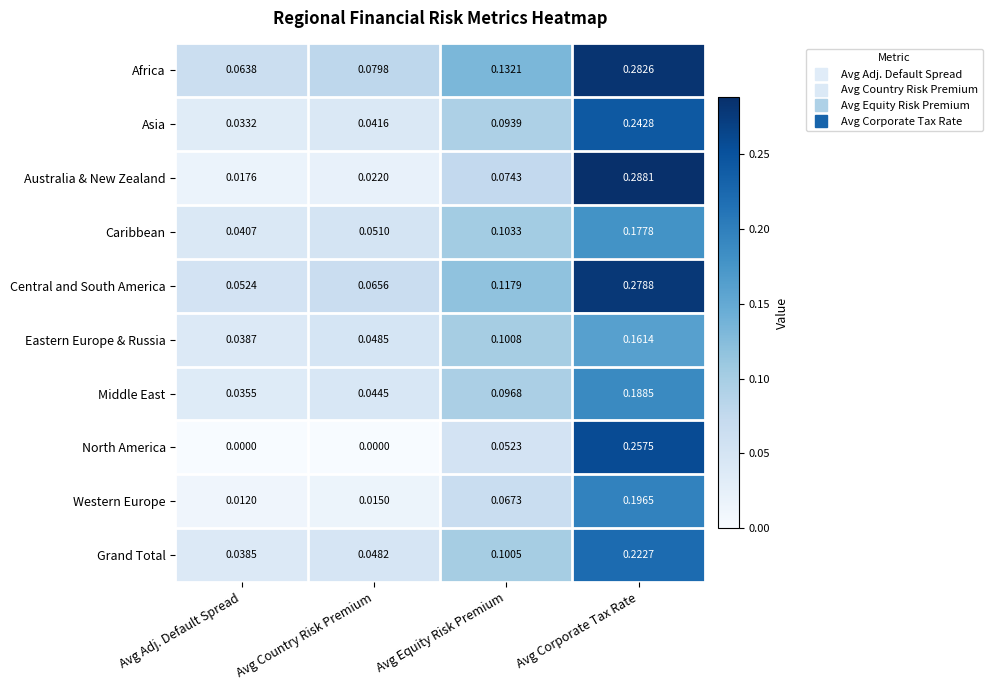

Which label corresponds to the largest value in the chart?

Avg Corporate Tax Rate